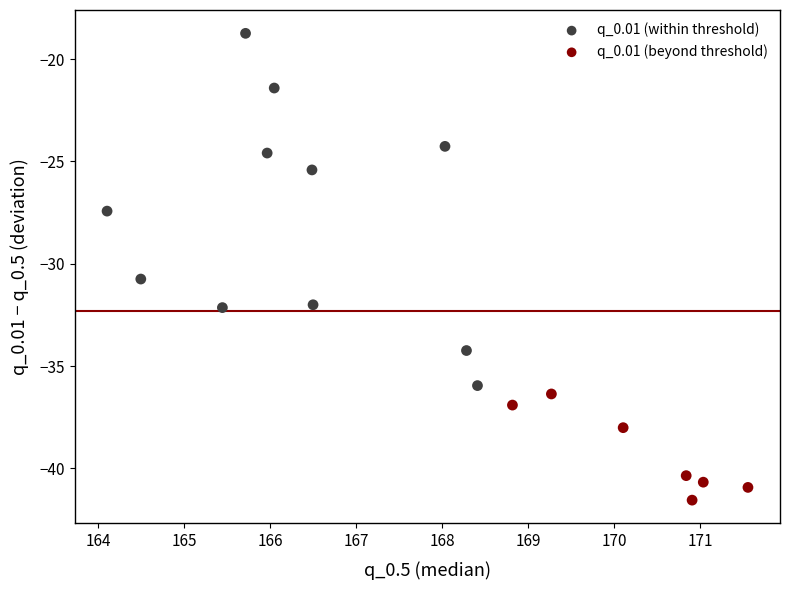

Which series reaches the maximum Y coordinate?

q_0.01 (within threshold)